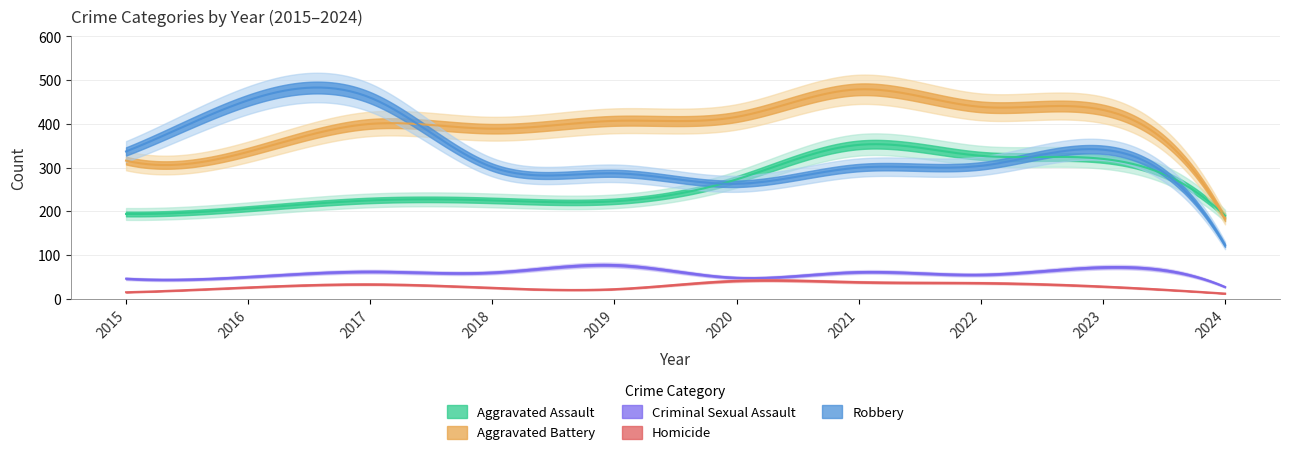

Reading right to left, transcribe all the data shown in this chart.

Aggravated Assault: 2024=190	2023=320	2022=327	2021=352	2020=273	2019=223	2018=225	2017=225	2016=206	2015=194
Aggravated Battery: 2024=183	2023=432	2022=439	2021=479	2020=416	2019=407	2018=389	2017=400	2016=336	2015=316
Criminal Sexual Assault: 2024=27	2023=72	2022=55	2021=61	2020=48	2019=77	2018=60	2017=62	2016=50	2015=46
Homicide: 2024=12	2023=28	2022=36	2021=38	2020=41	2019=22	2018=25	2017=33	2016=26	2015=15
Robbery: 2024=122	2023=341	2022=304	2021=300	2020=263	2019=287	2018=301	2017=460	2016=454	2015=337